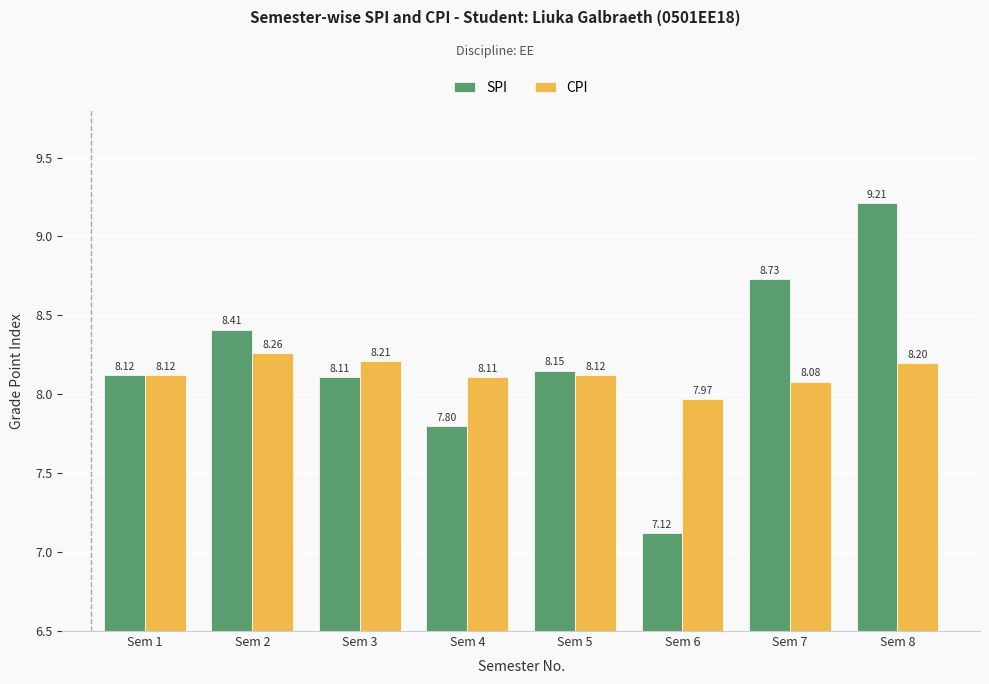

Where does the CPI series first go above 8?

Sem 1